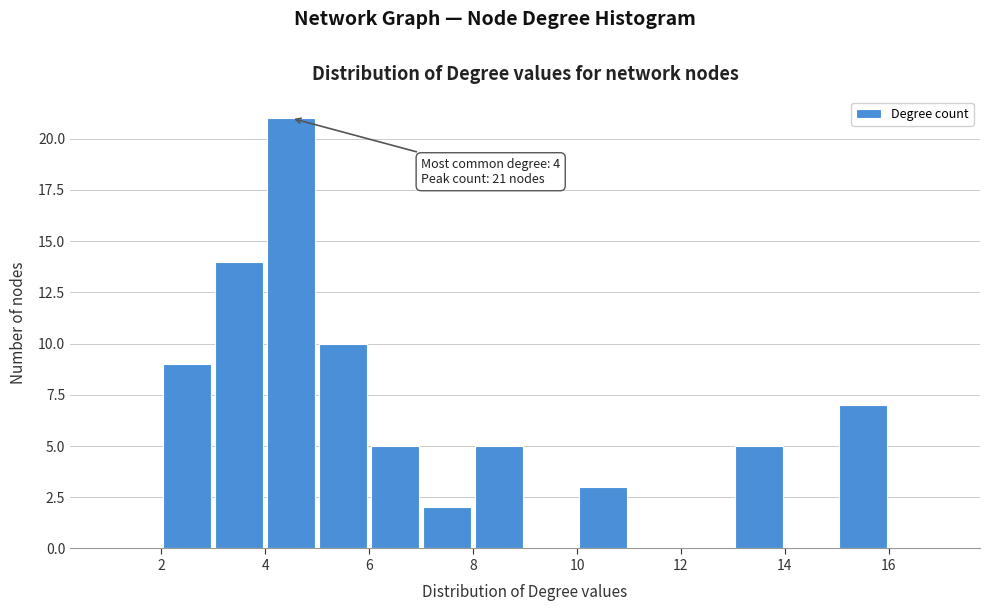

Over which range of the x-axis is the bar tallest?

4 to 5